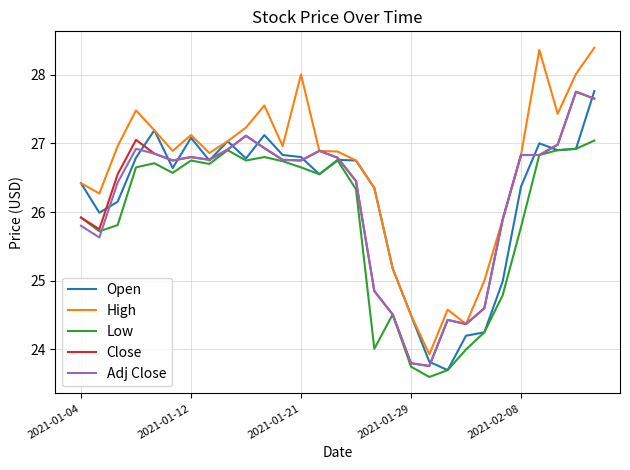

Which series has the widest spread of values?

High